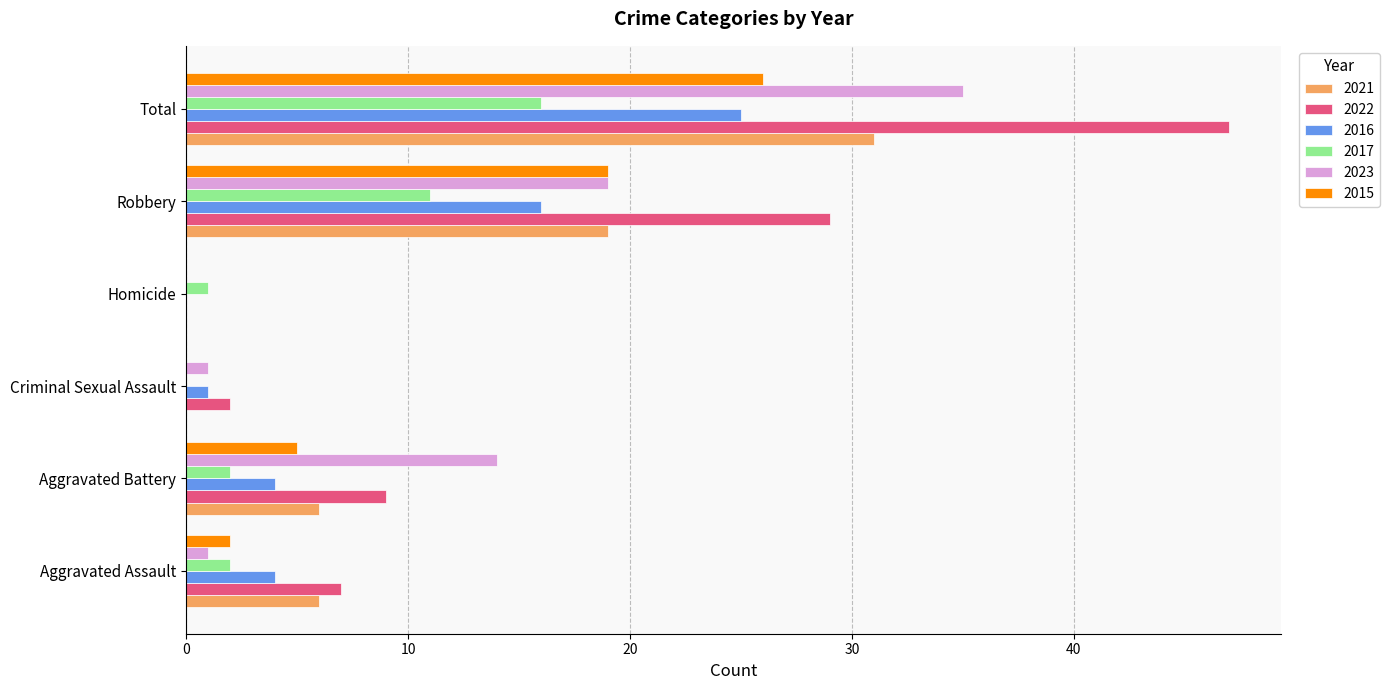

Between Robbery and Total, which series saw the biggest shift?

2022